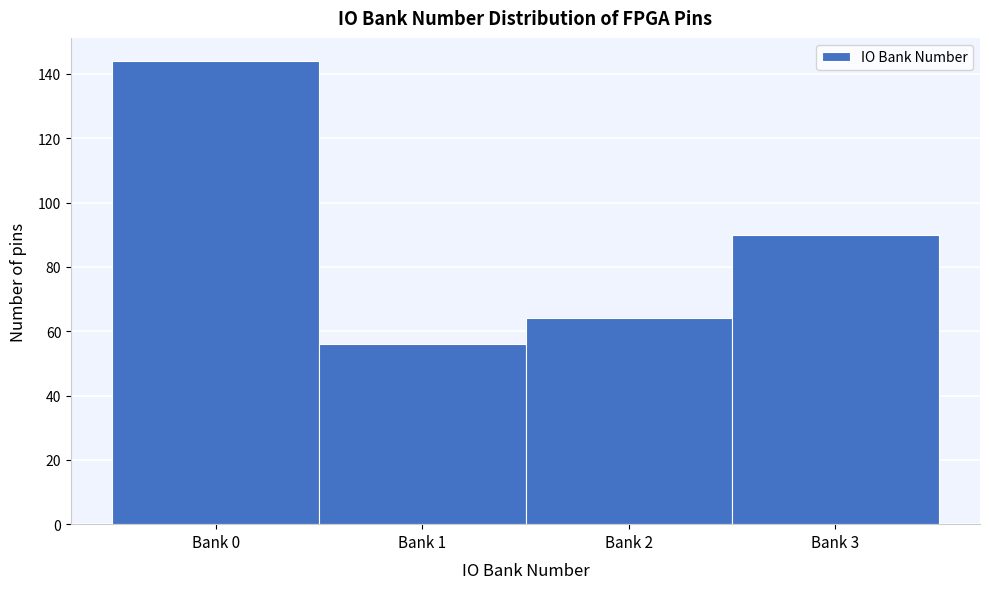

Reading left to right, list all the values displayed in this chart.

Bank 0=144	Bank 1=56	Bank 2=64	Bank 3=90